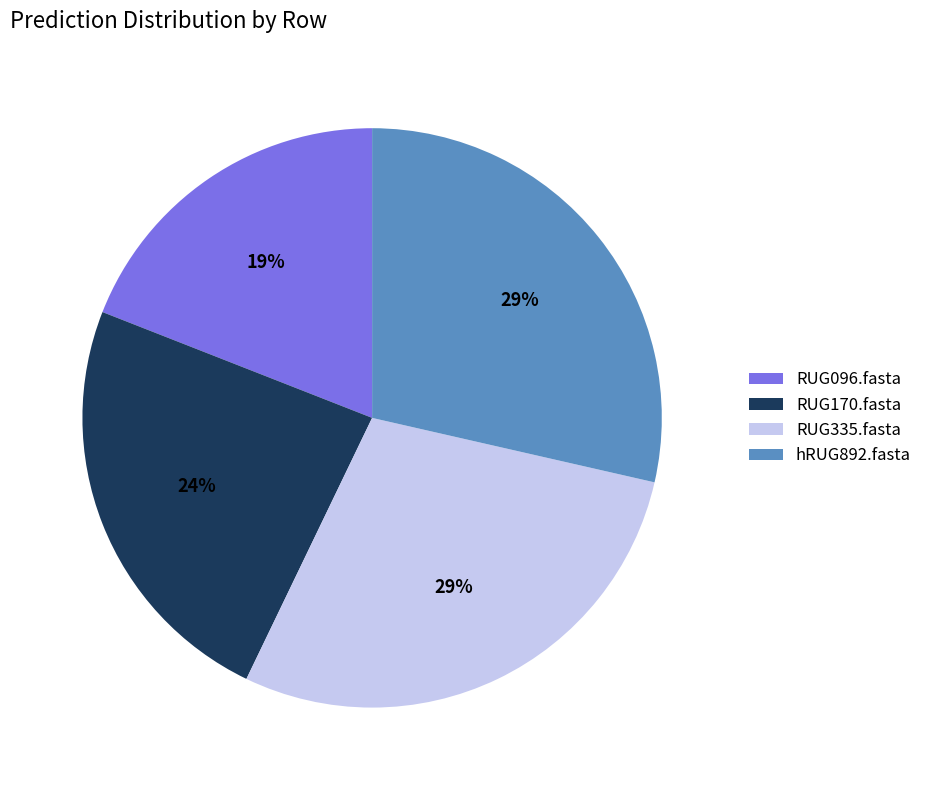

Is it true that hRUG892.fasta is 29% of the pie?

True